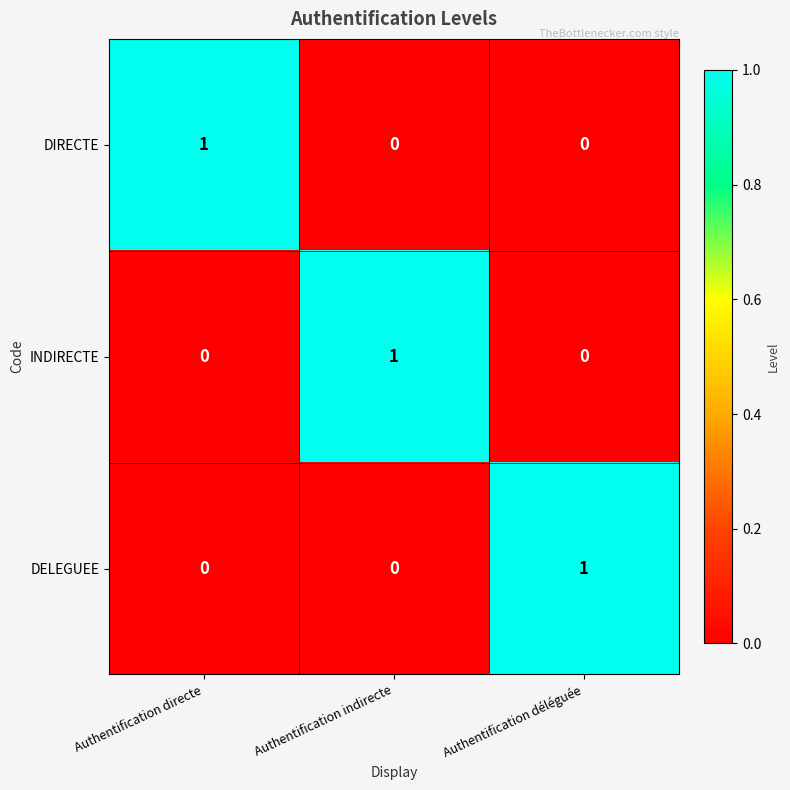

At how many categories does at least one series exceed 0?

3